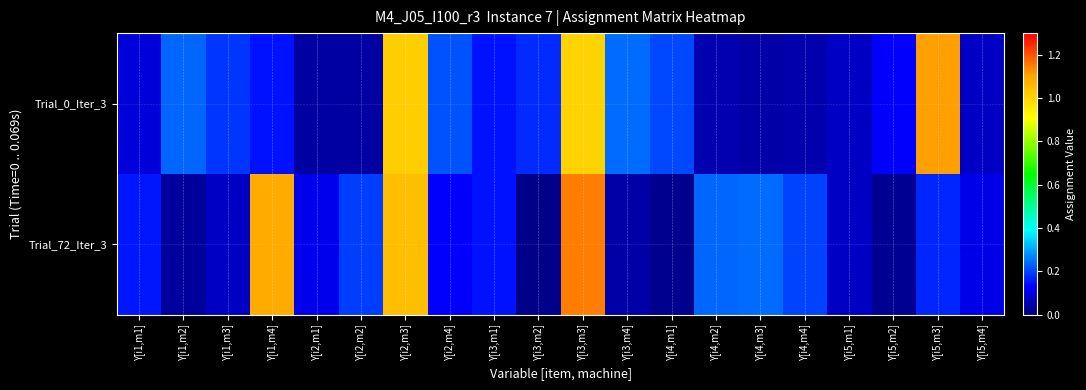

Count the number of data series in this chart.

2